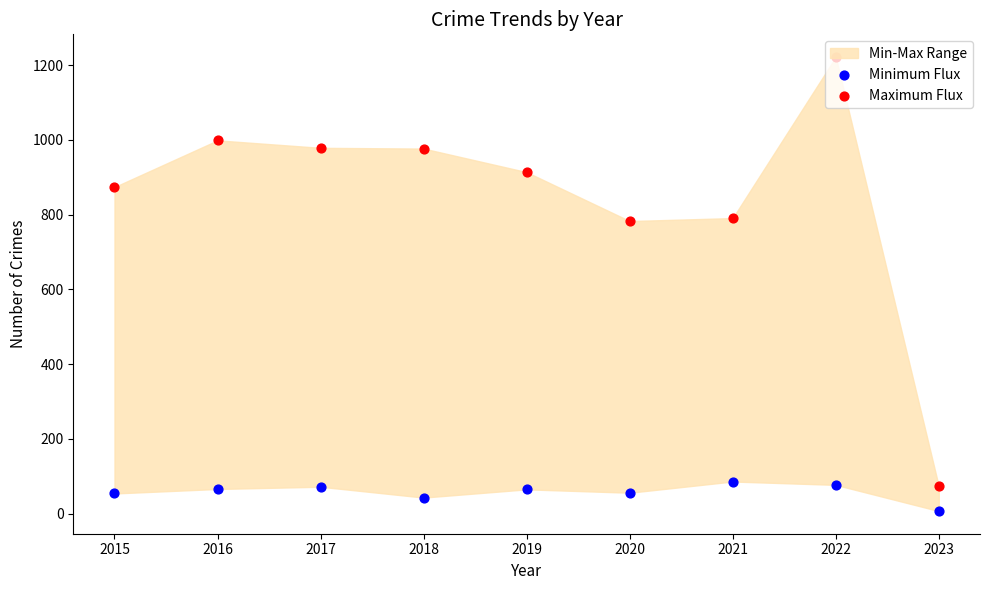

What is the total value across all series at 2019?

979